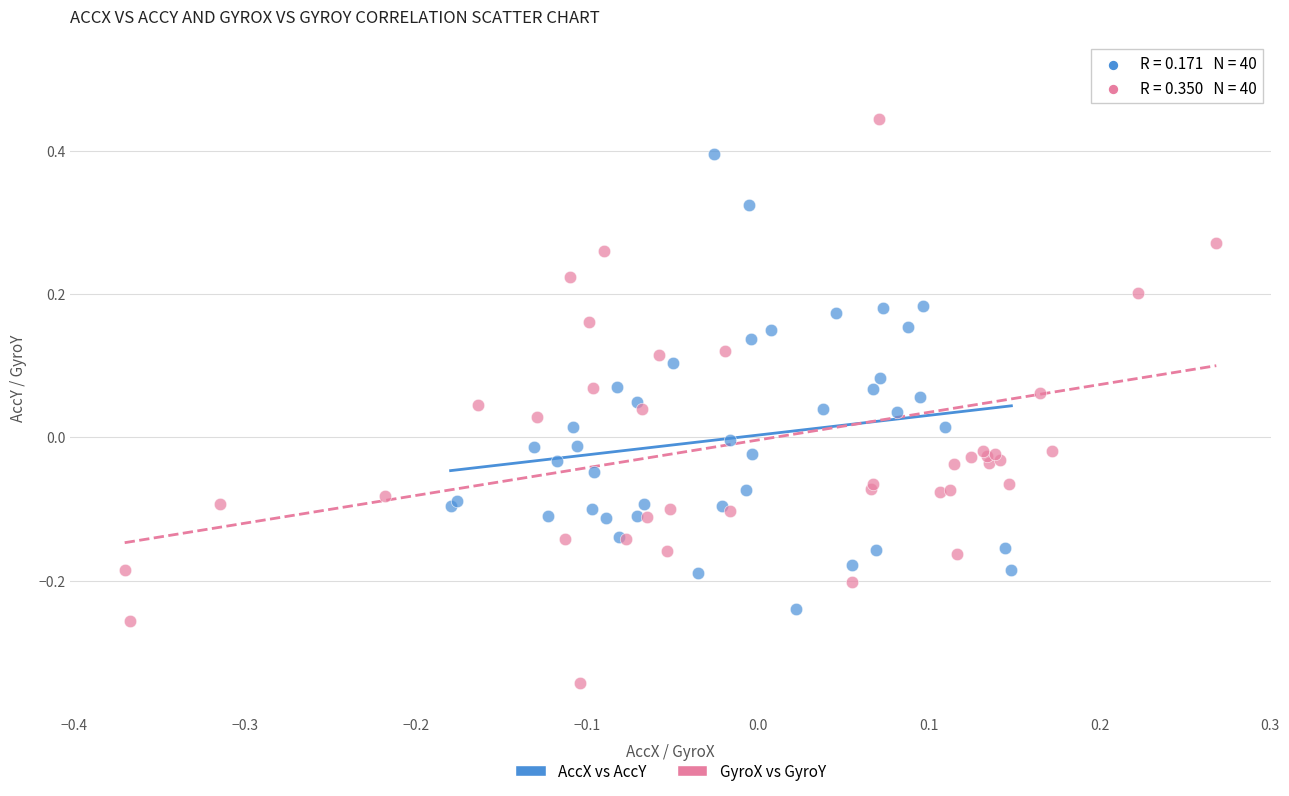

Which series contains the lowest Y value?

GyroX vs GyroY